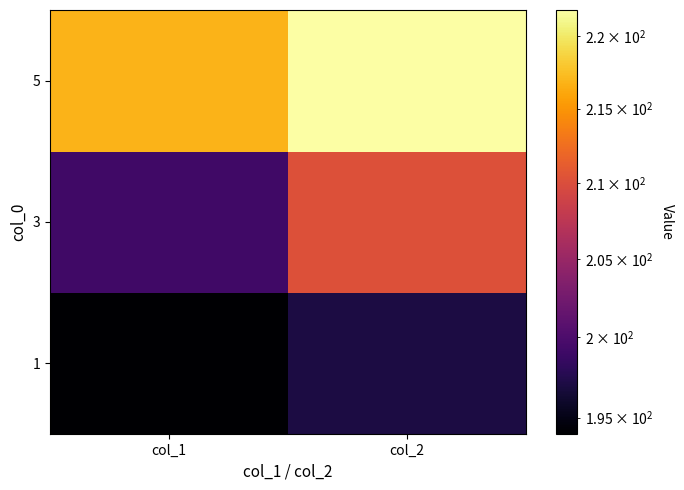

At col_2, list the series in order from smallest to largest.

1, 3, 5